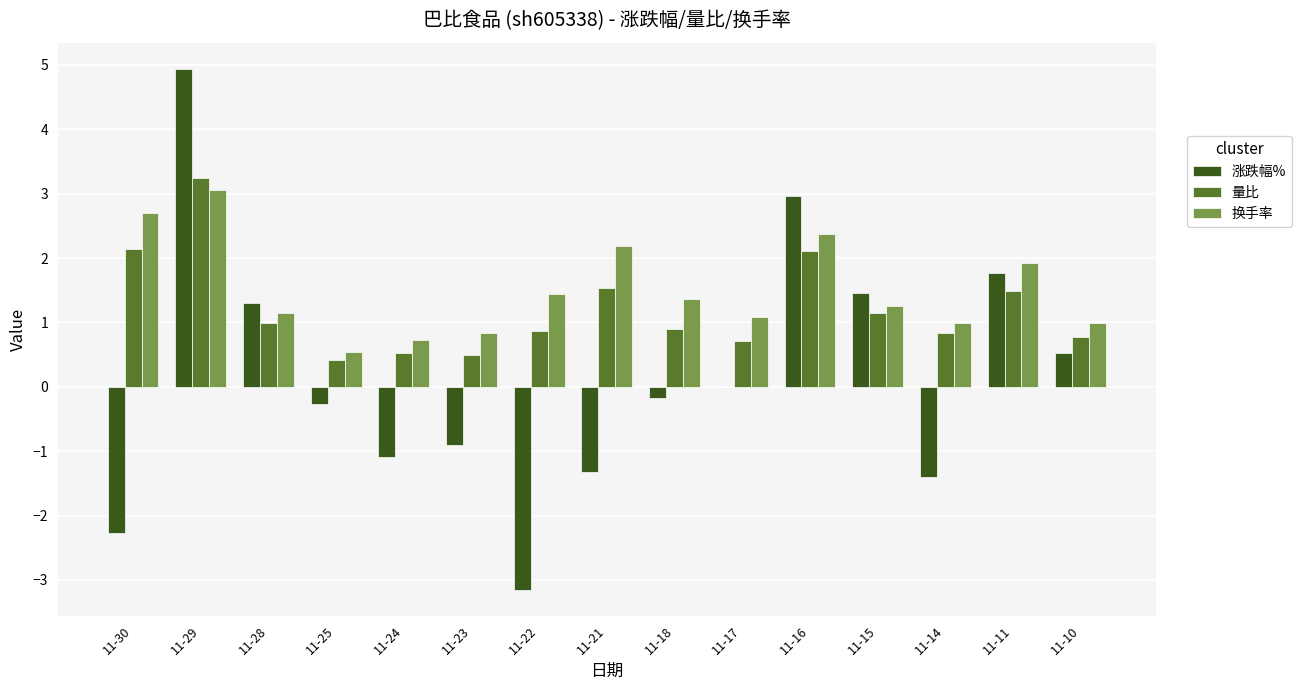

Which series changed the most between 11-16 and 11-14?

涨跌幅%